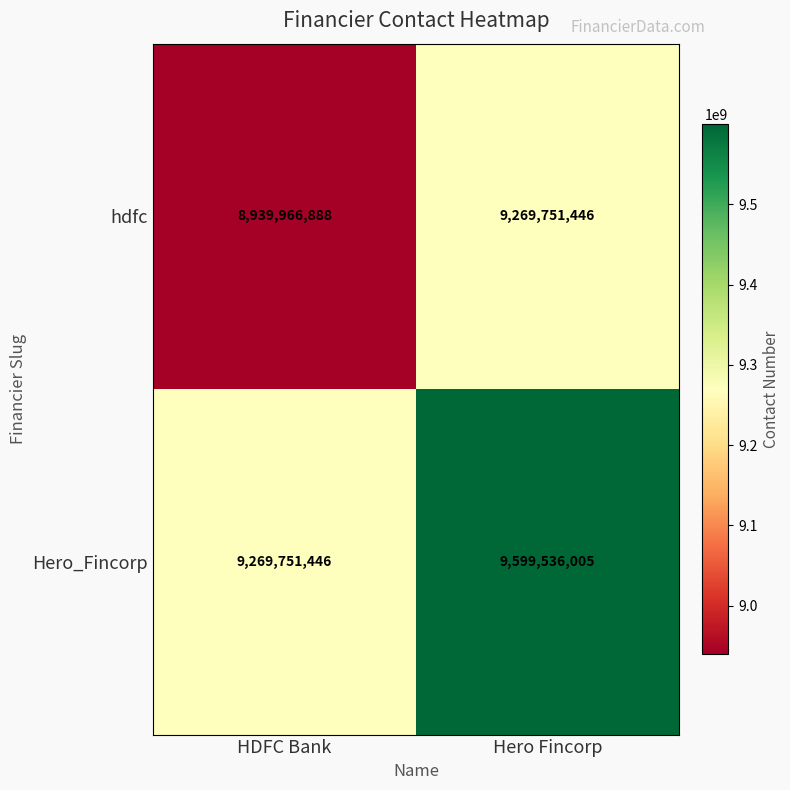

What is the difference between the Hero_Fincorp values at HDFC Bank and Hero Fincorp?

329784559